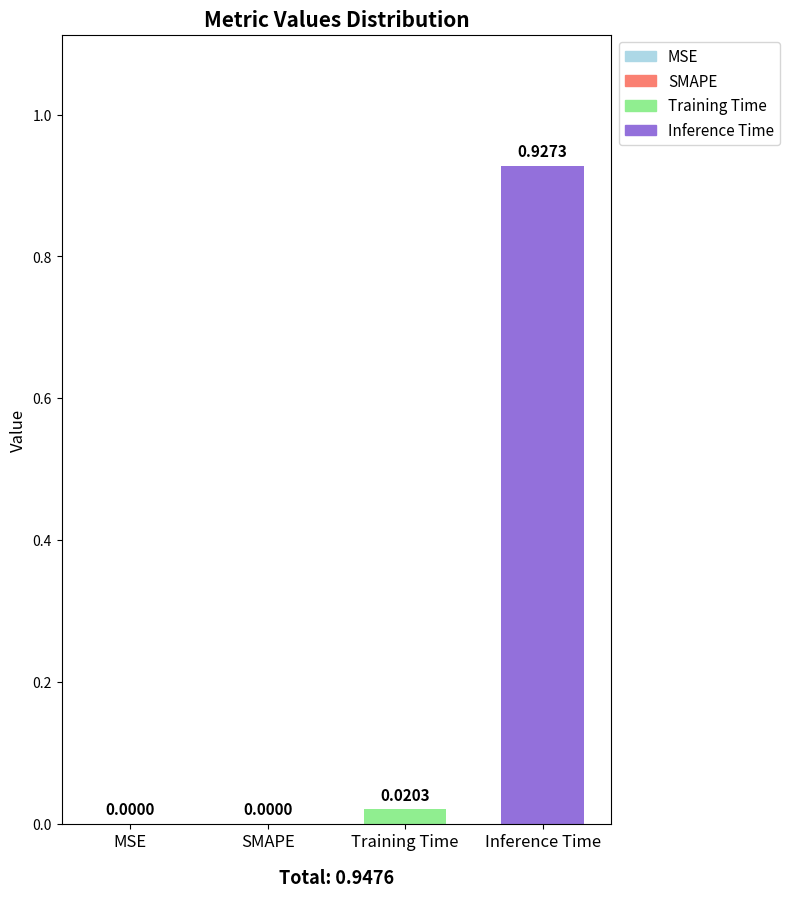

Which label corresponds to the largest value in the chart?

Inference Time